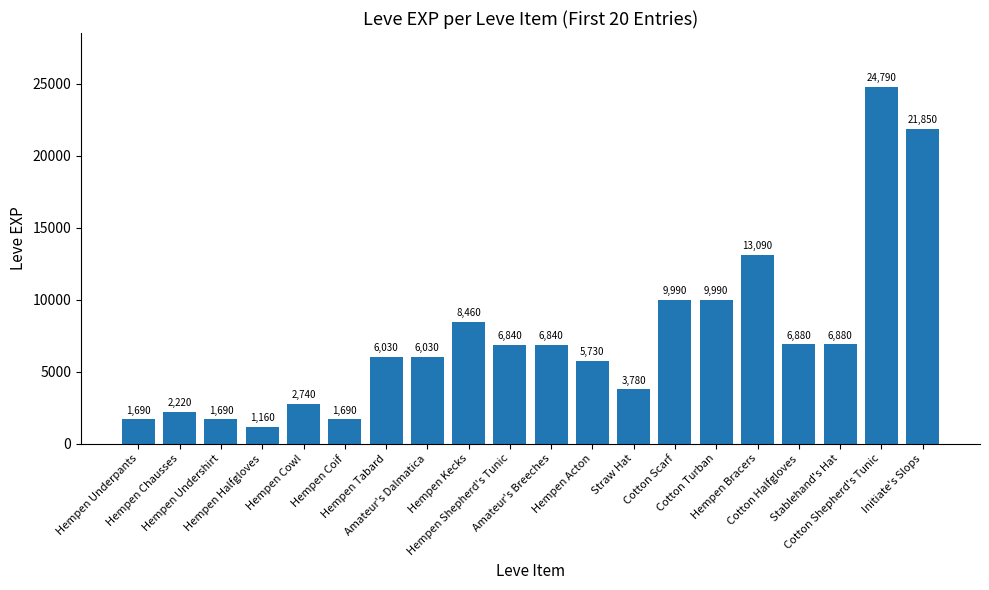

What is the ratio of the value at Amateur's Breeches to the value at Amateur's Dalmatica?

1.1